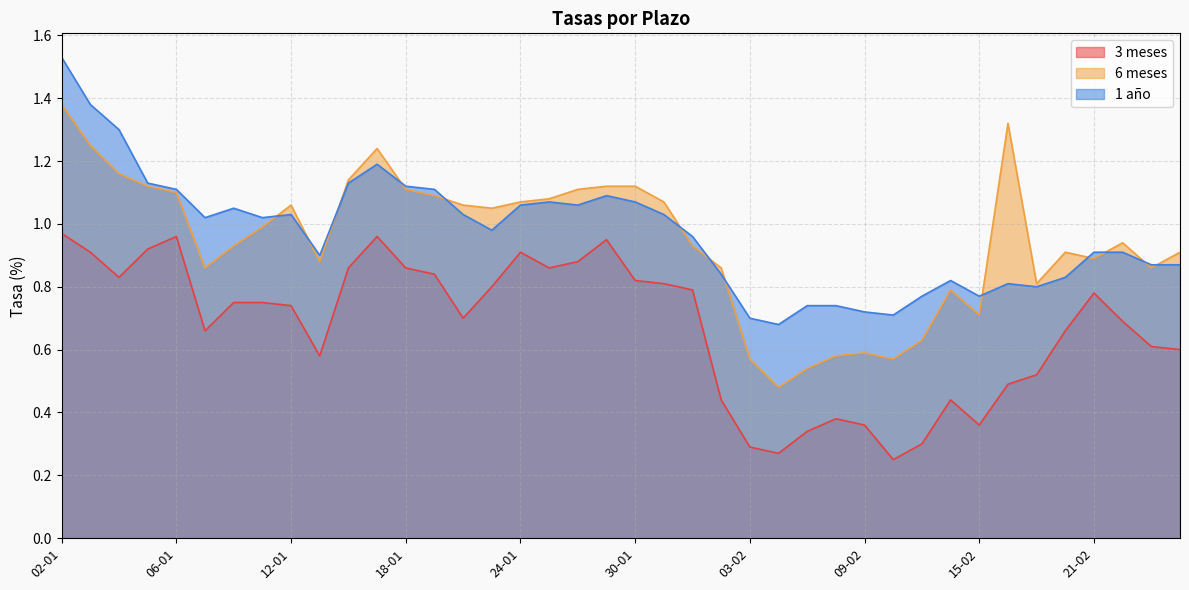

List the labels in order of 1 año value, smallest first.

06-02, 03-02, 10-02, 09-02, 07-02, 08-02, 13-02, 15-02, 17-02, 16-02, 14-02, 20-02, 02-02, 23-02, 24-02, 13-01, 21-02, 22-02, 01-02, 23-01, 09-01, 11-01, 12-01, 20-01, 31-01, 10-01, 24-01, 26-01, 25-01, 30-01, 27-01, 06-01, 19-01, 18-01, 05-01, 16-01, 17-01, 04-01, 03-01, 02-01